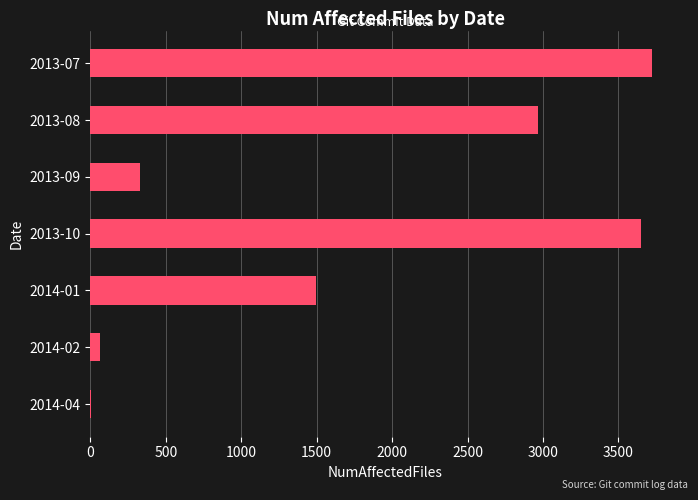

Reading top to bottom, transcribe all the data shown in this chart.

2013-07=3722	2013-08=2970	2013-09=332	2013-10=3652	2014-01=1498	2014-02=63	2014-04=1